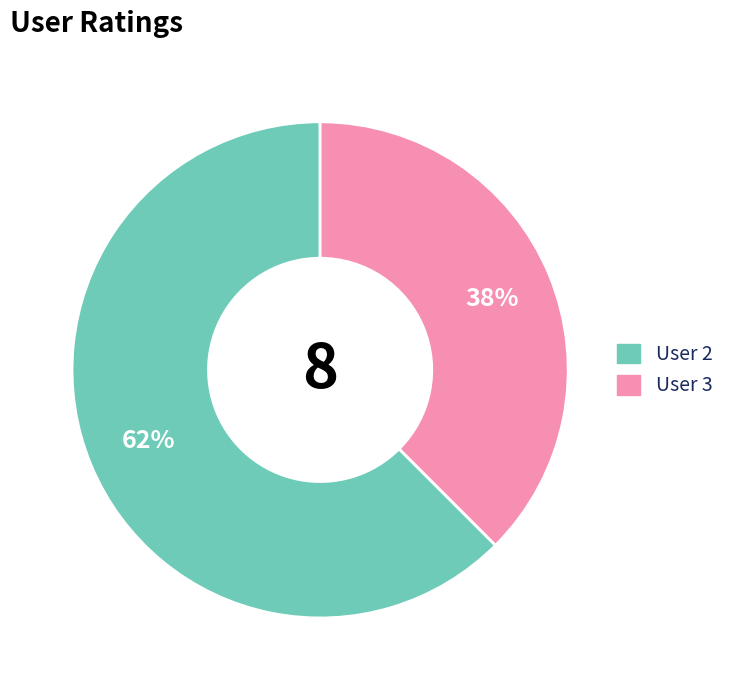

Approximately how many times larger is the value at User 3 compared to User 2?

0.6